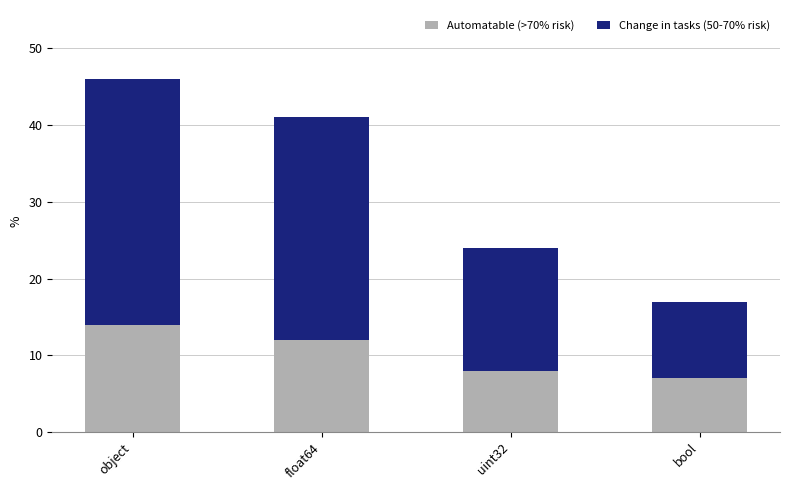

Reading left to right, transcribe the values for Automatable (>70% risk).

14	12	8	7